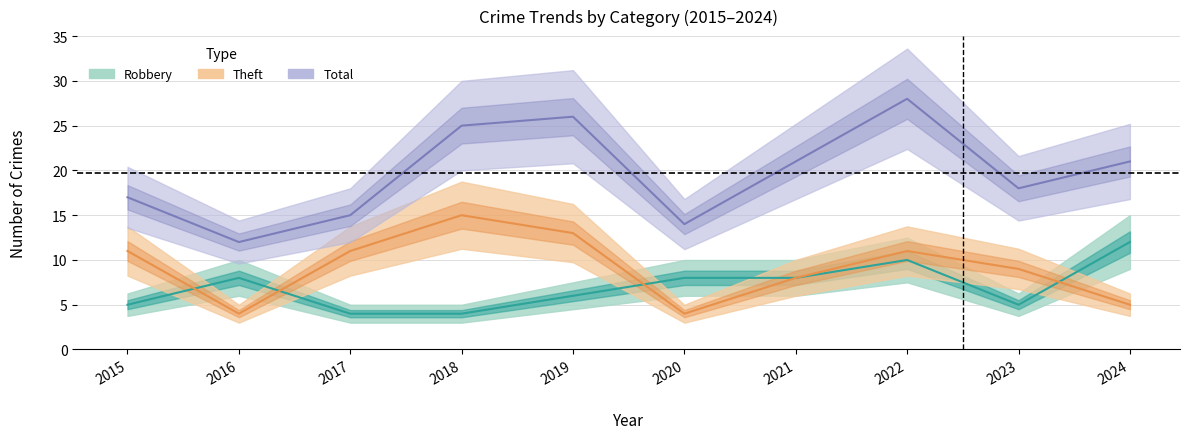

At which category is the sum across all series the highest?

2022